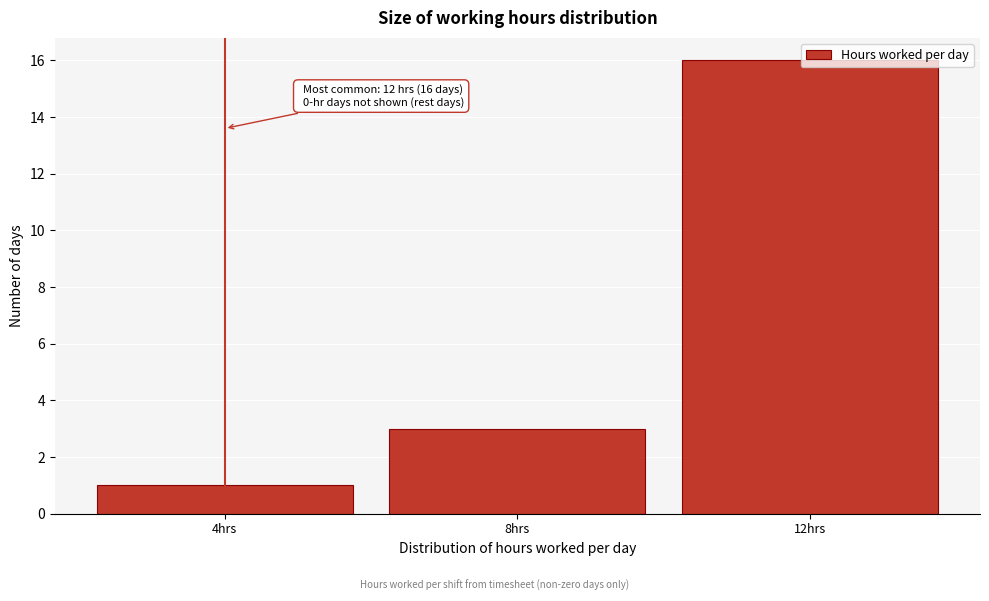

The chart shows a value of 1 at 4hrs. True or false?

True